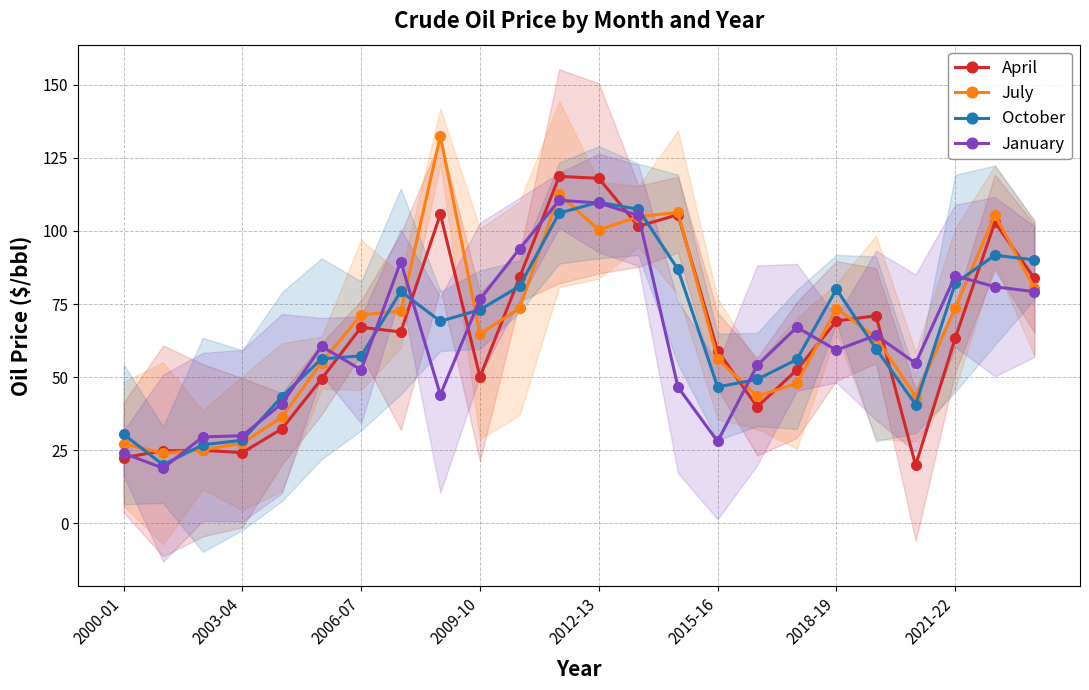

What are all the series names shown in the legend?

April, July, October, January